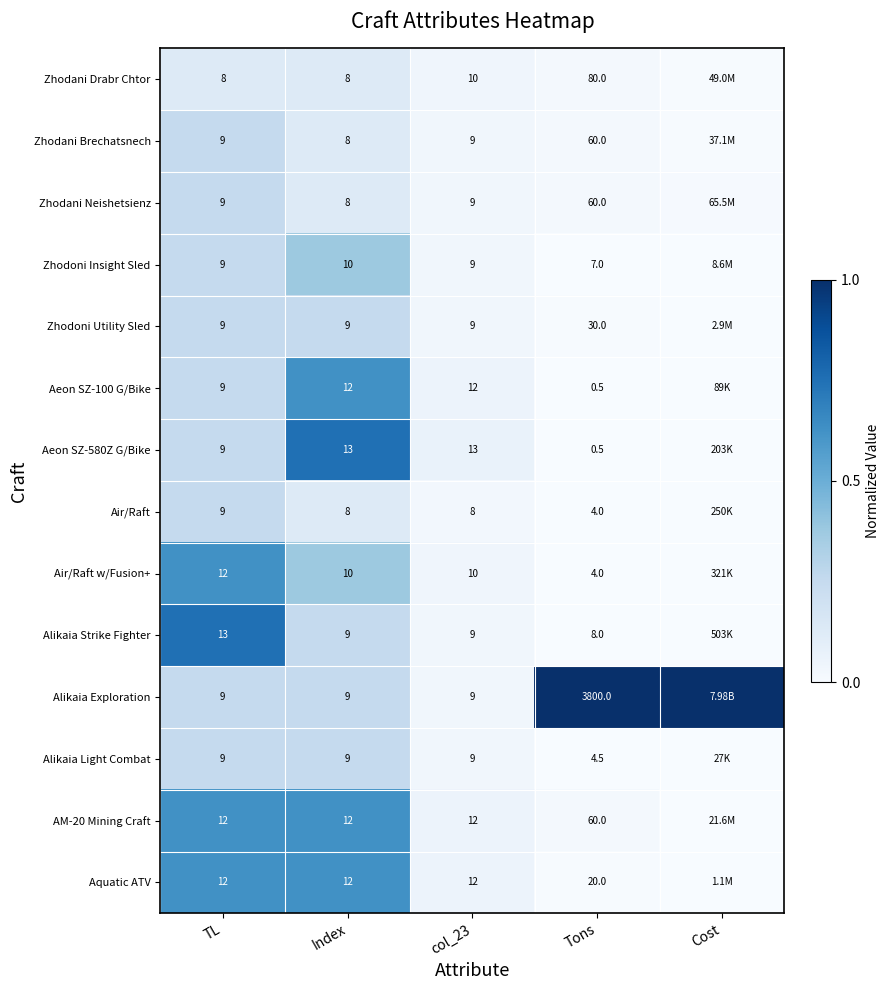

Which series changed the most between col_23 and Tons?

Alikaia Exploration